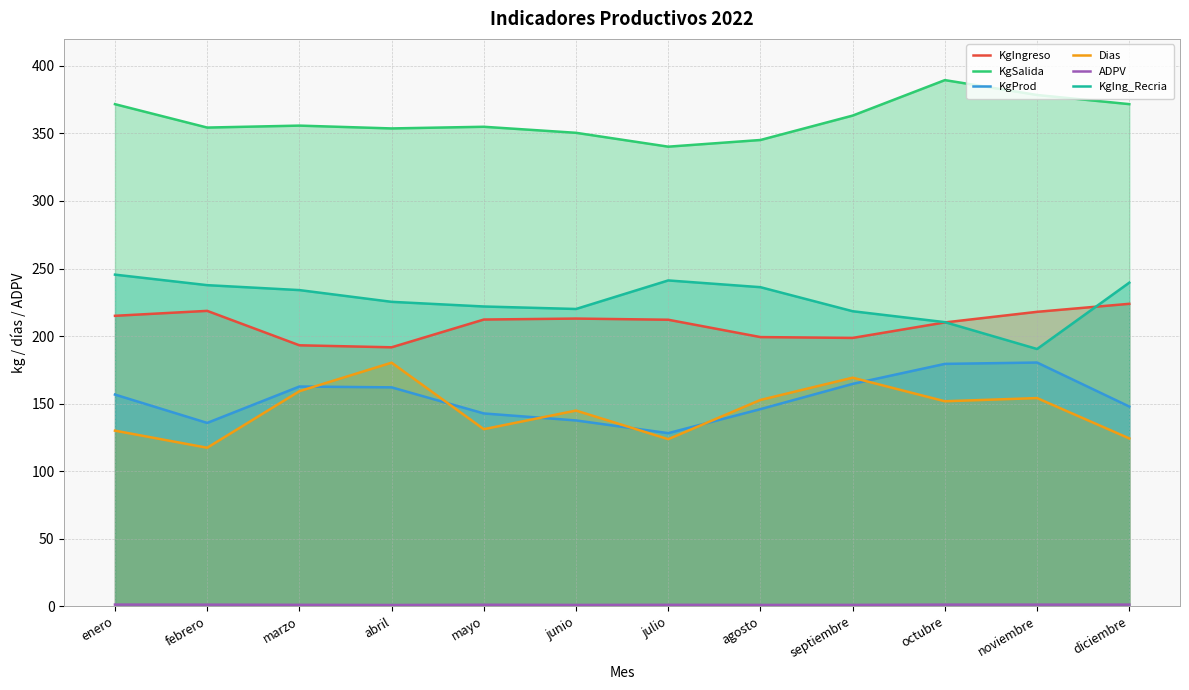

The value of ADPV at julio is 1.0. True or false?

True